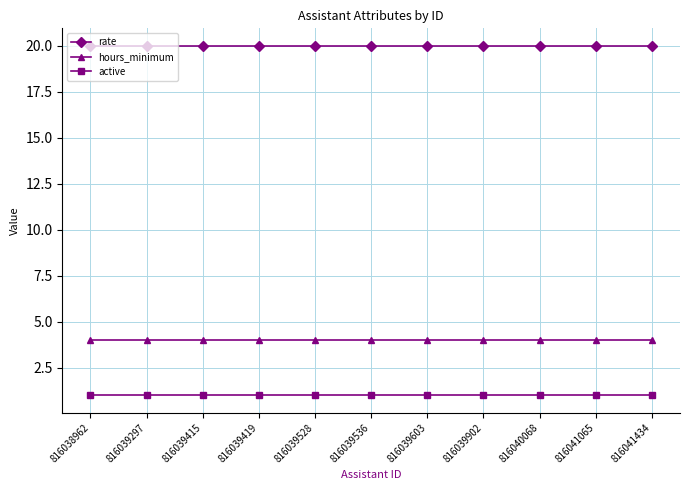

Is the value of rate at 816039297 greater than the value of hours_minimum at 816039419?

Yes